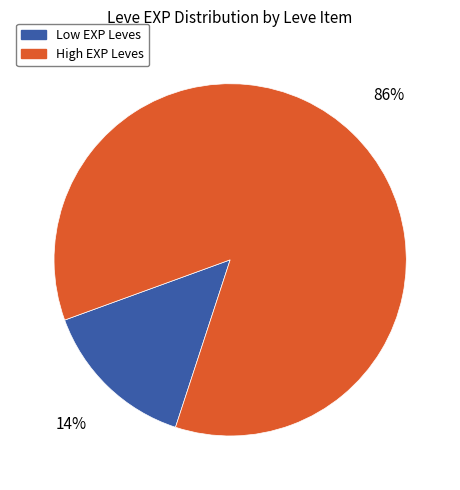

Is there any slice that represents more than half of the pie?

Yes